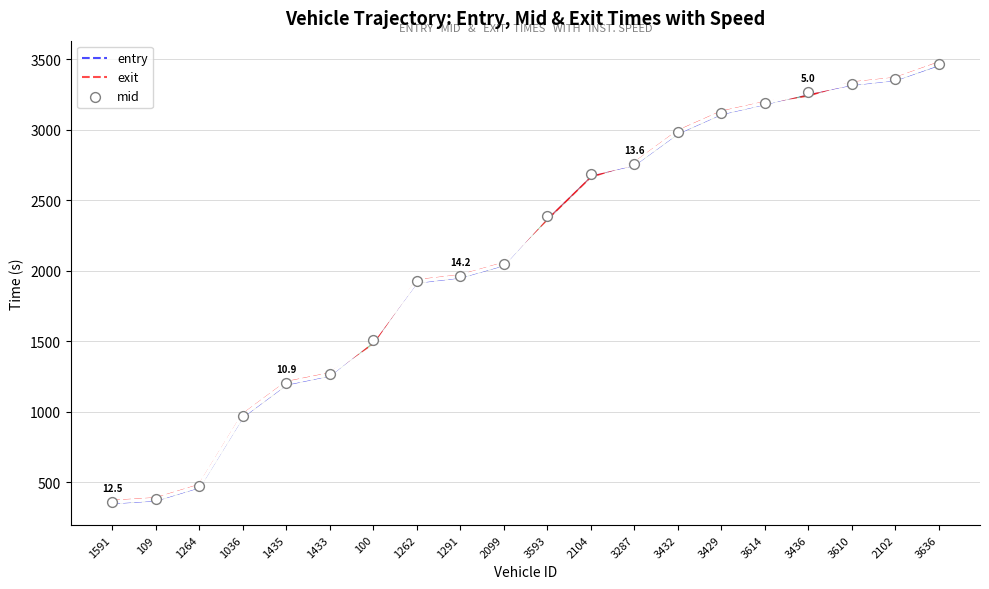

What is the total value across all series at 3429?

9364.7